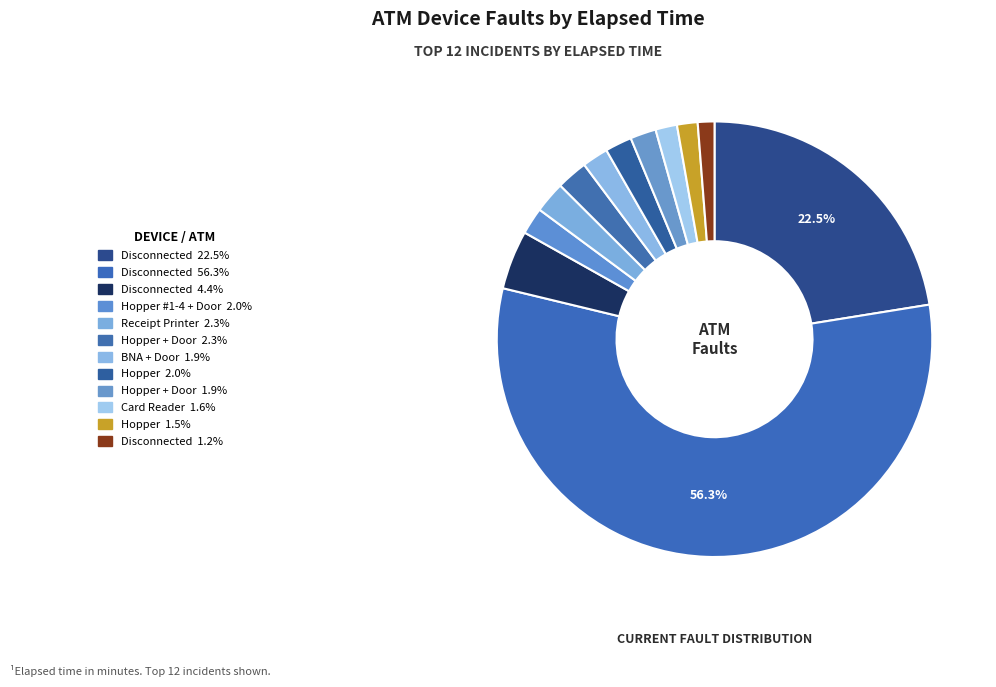

To the nearest percent, what is the average slice percentage?

8%